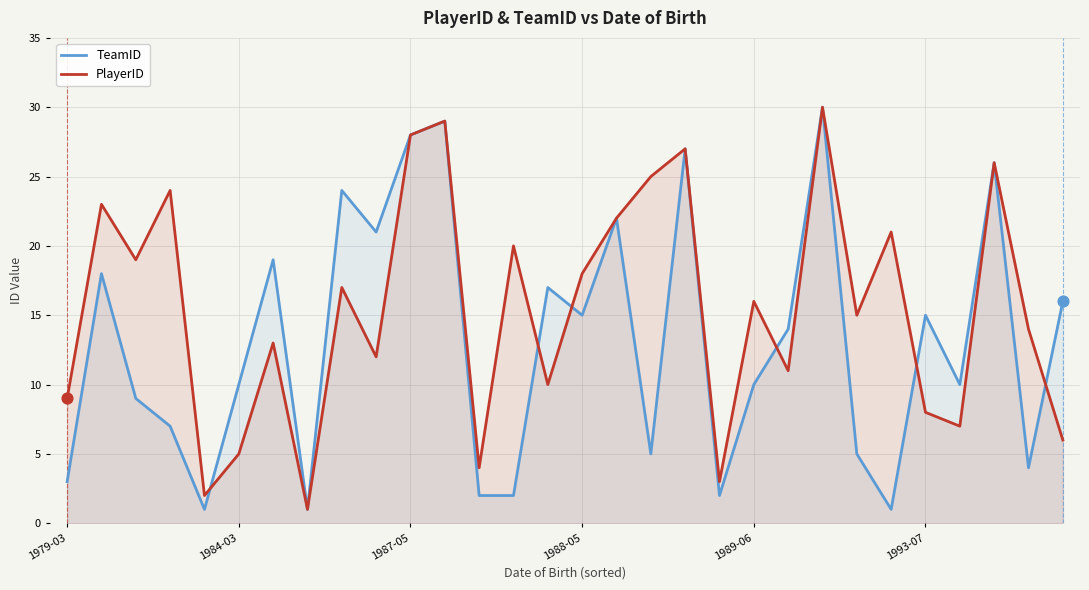

Which series has the widest spread of Y values?

TeamID